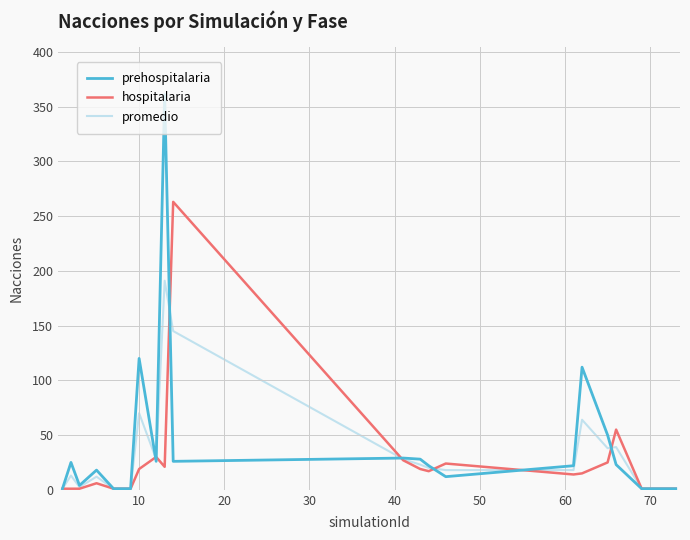

What is the greatest value displayed?

361.0